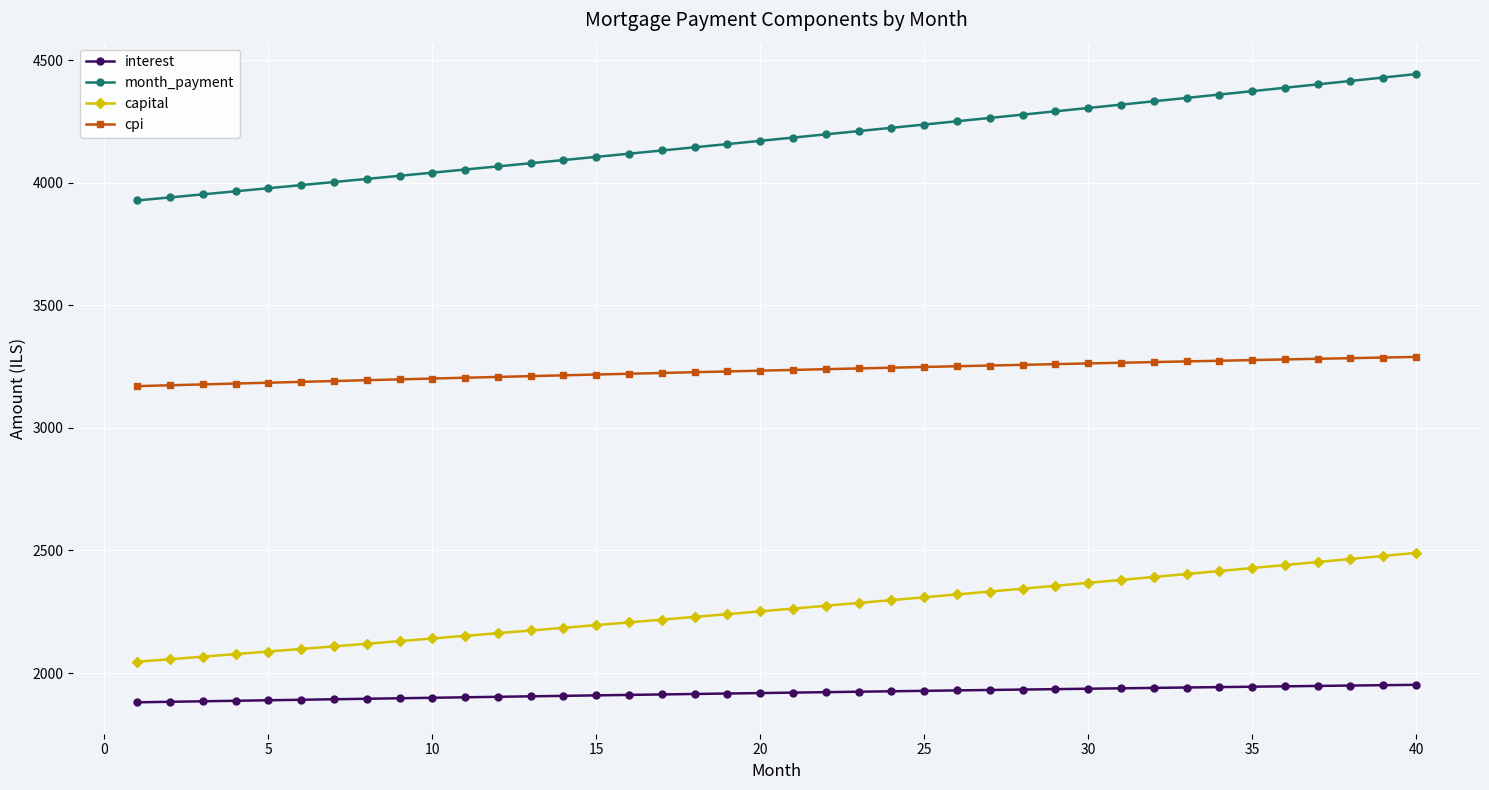

How many values in the month_payment series exceed 4183?

20